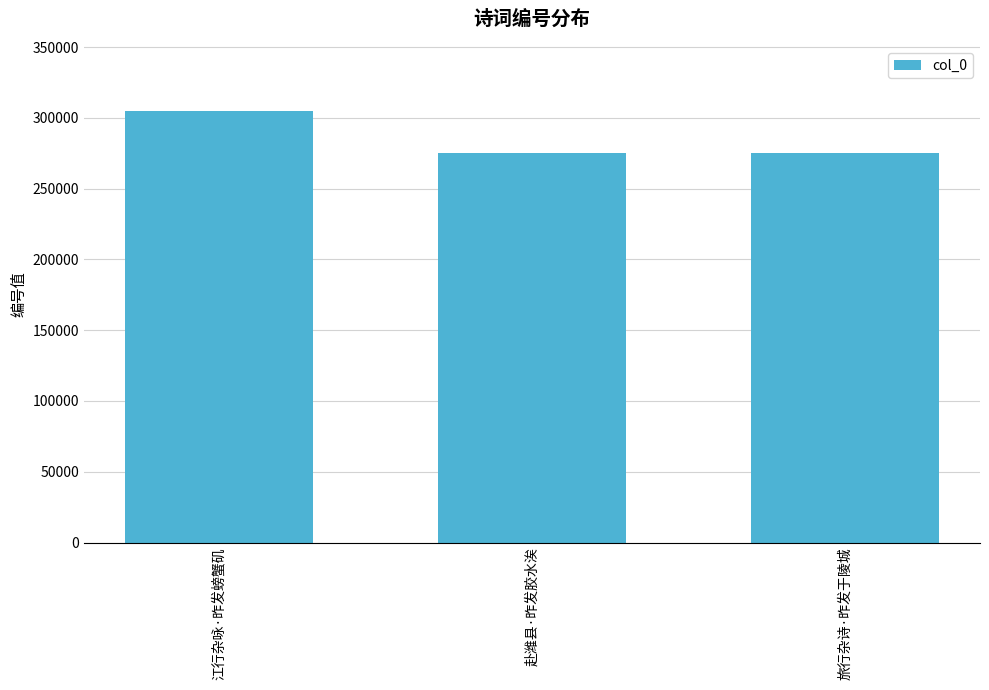

How many categories are shown in the chart?

3